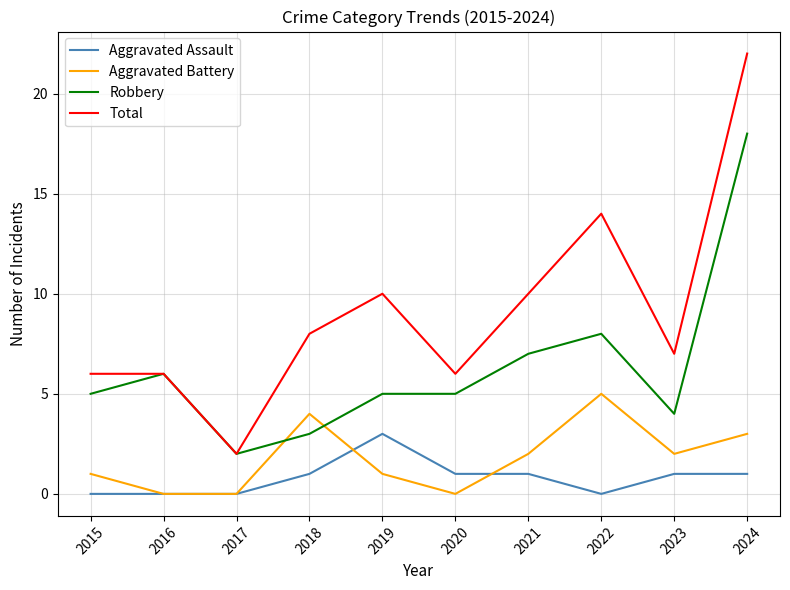

The Aggravated Battery series shows 2 at 2023. True or false?

True